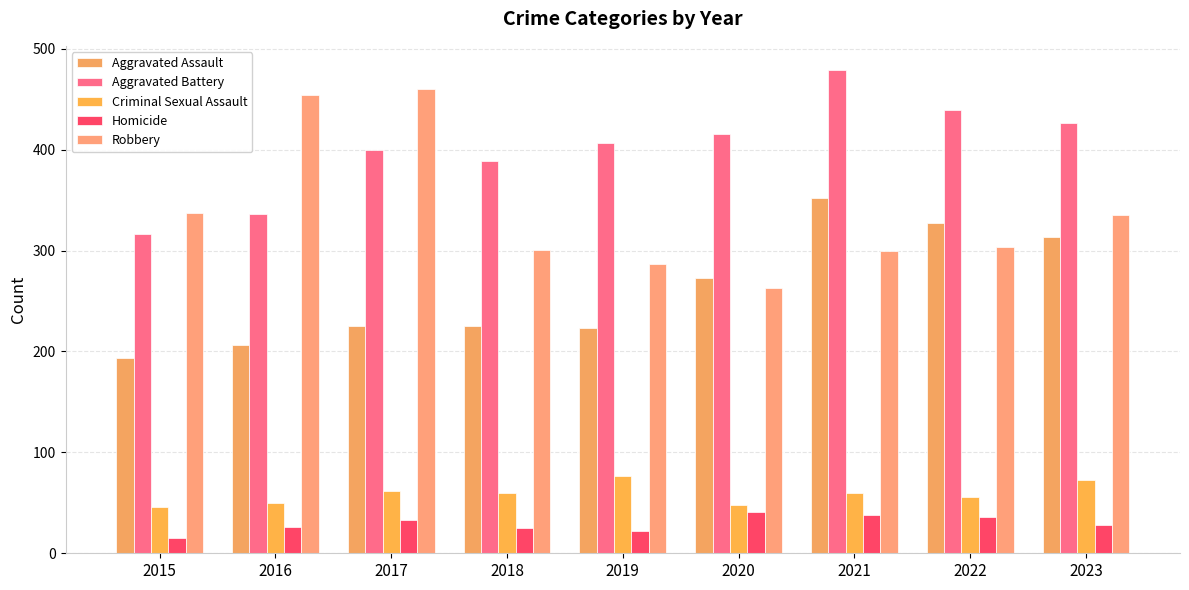

What is the highest value of the Robbery series?

460